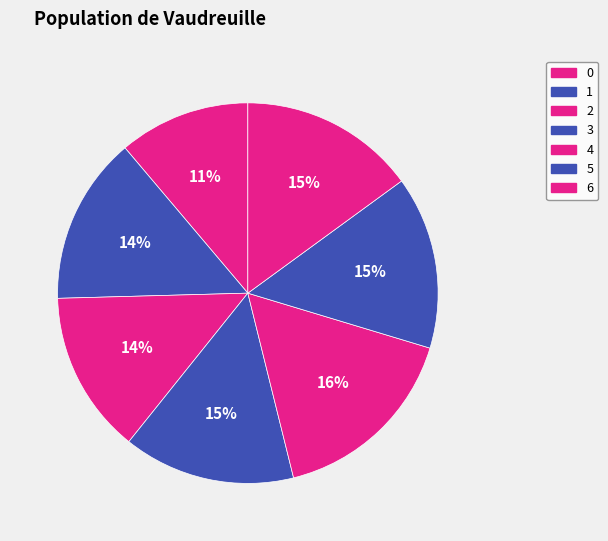

The 3 slice represents 15% of the pie. True or false?

True